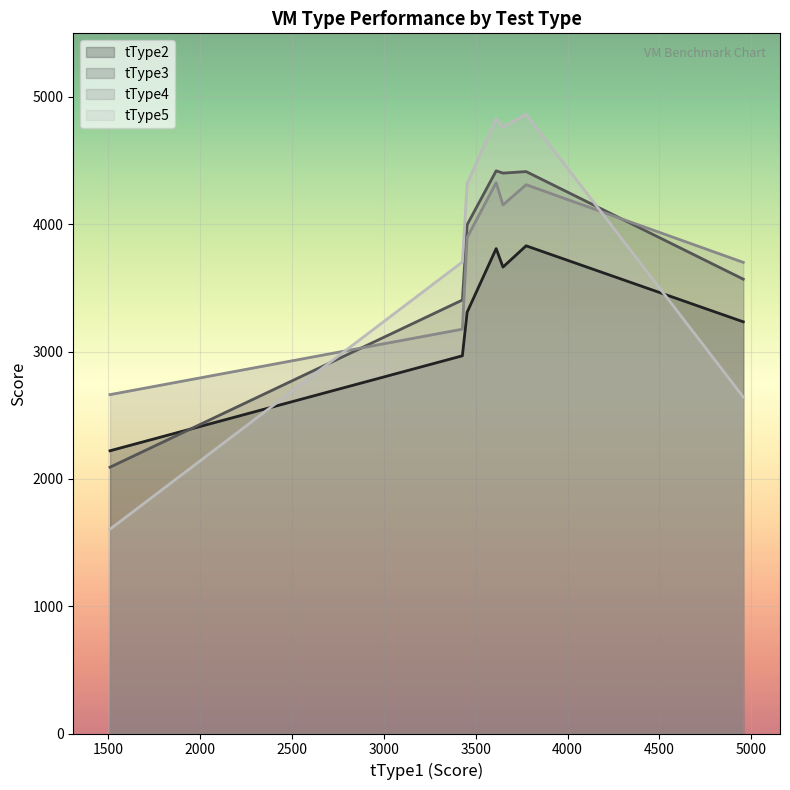

The value of tType5 at t3.medium is 5207. True or false?

False